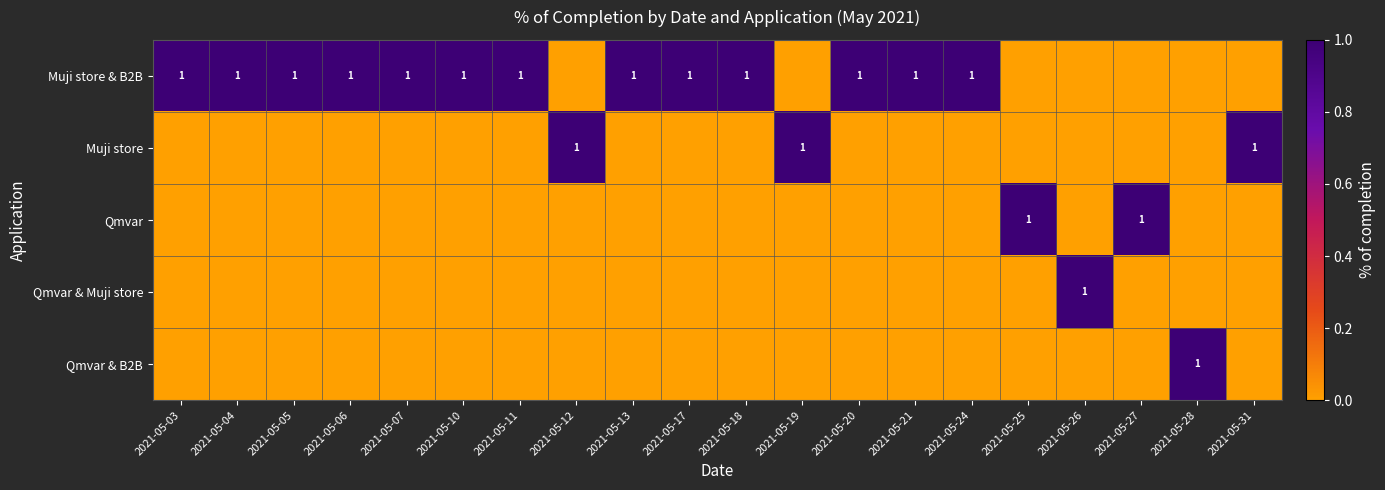

Which series has the largest total across all categories?

Muji store & B2B